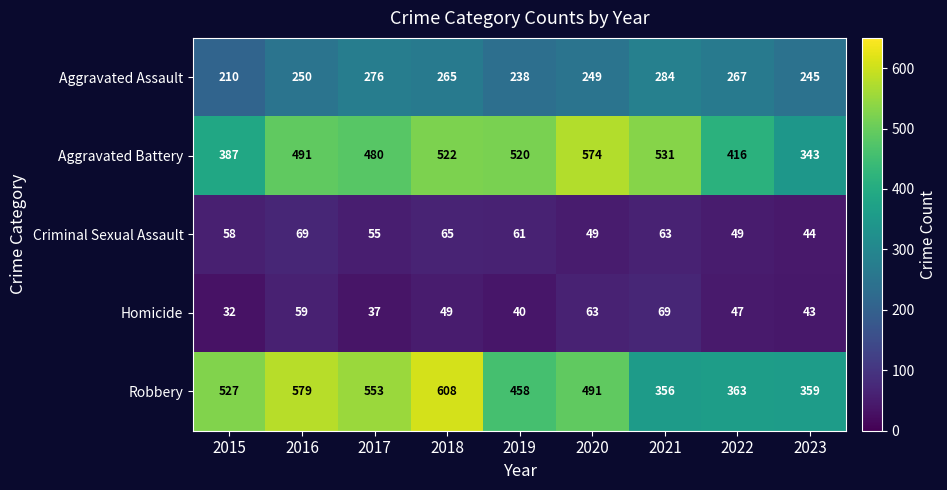

What is the lowest value of the Homicide series?

32